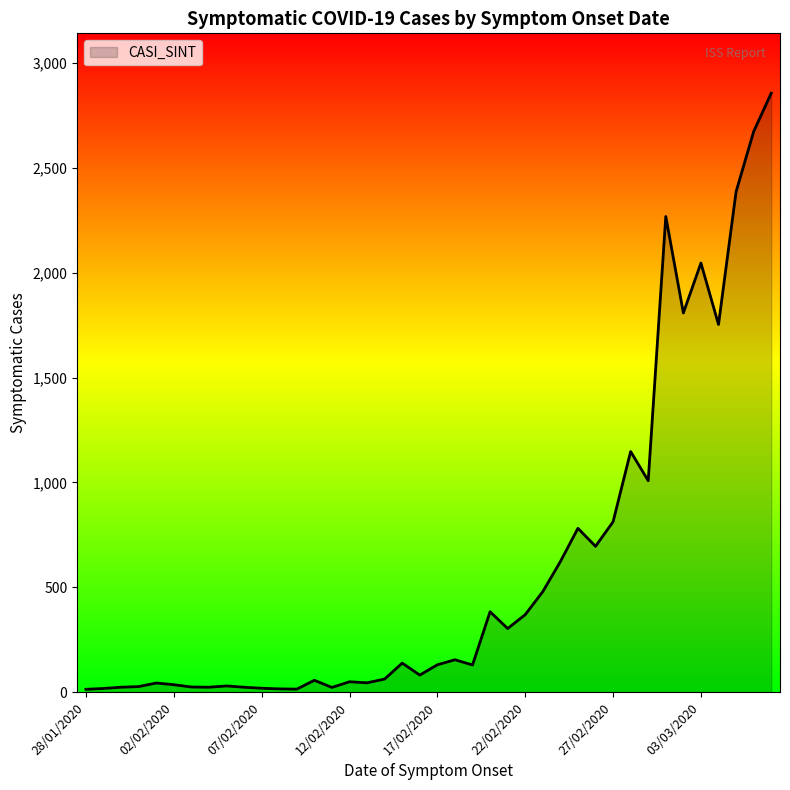

What is the sum of all values?

23557